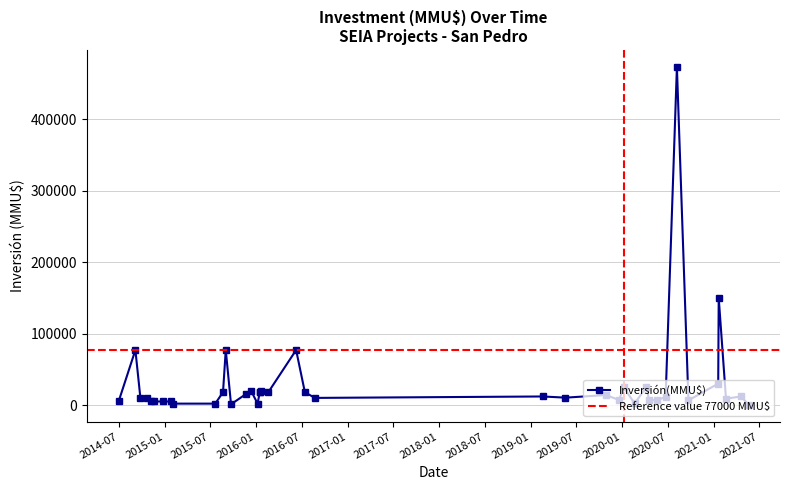

What is the difference between the values at 20/12/2019 and 26/01/2015?

2100